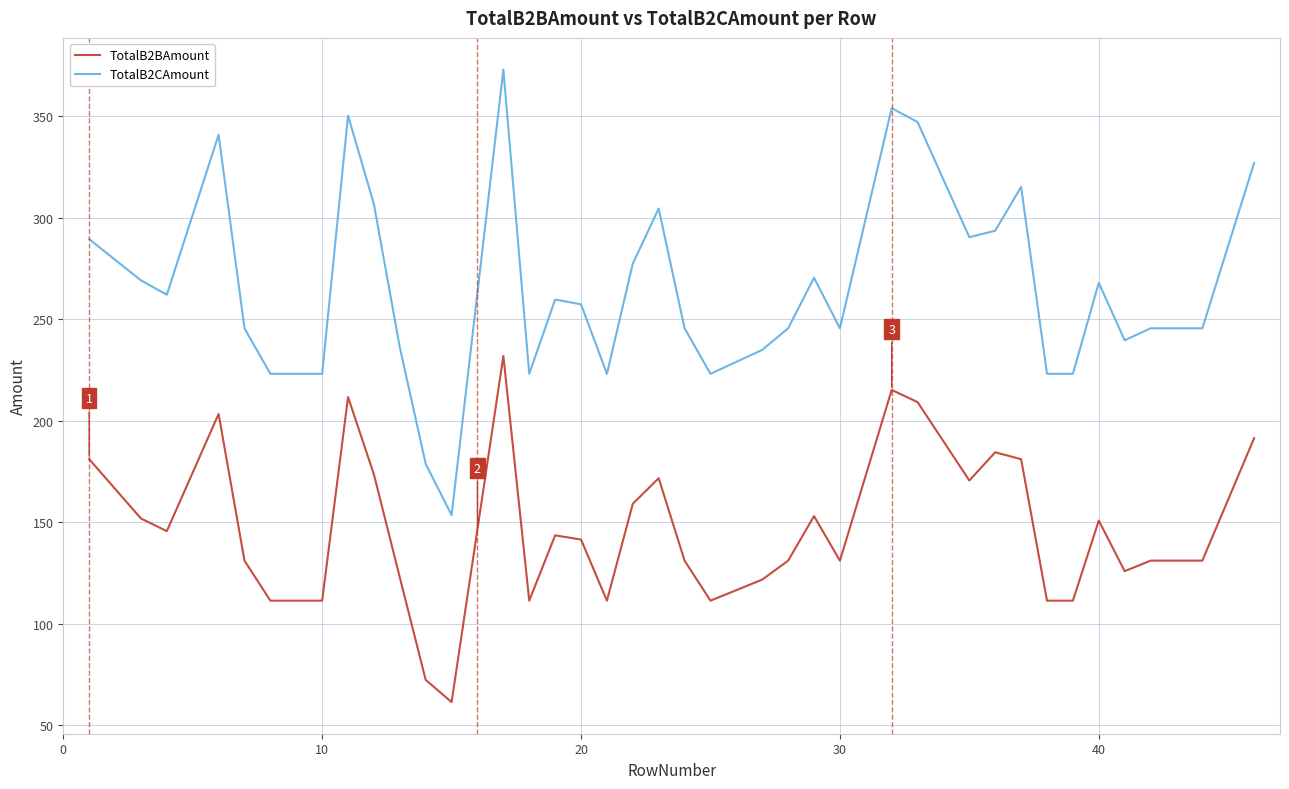

Rank the series by their average value, from highest to lowest.

TotalB2CAmount, TotalB2BAmount